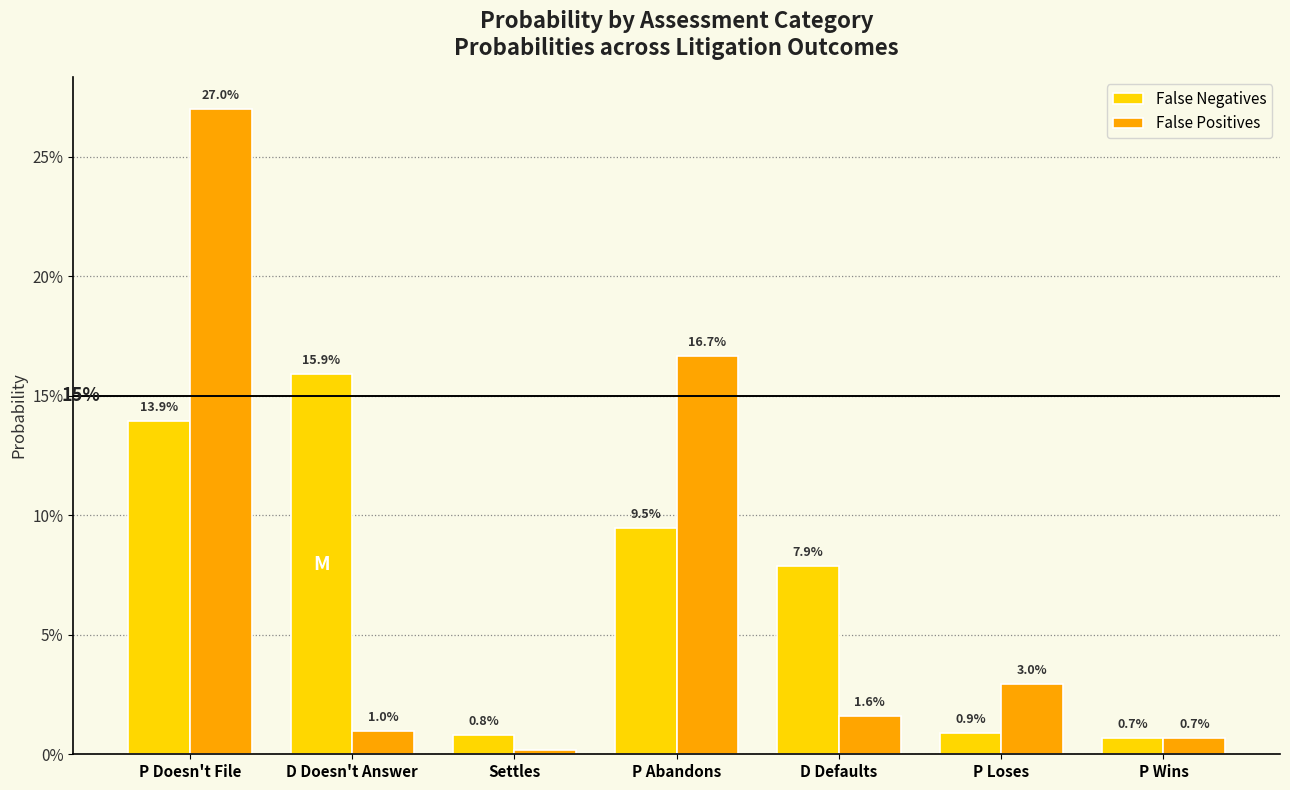

At which label does False Negatives reach its peak?

D Doesn't Answer